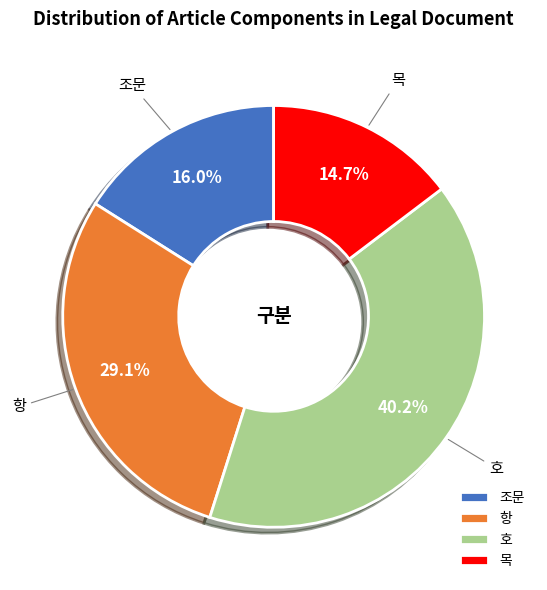

What percentage is NOT represented by 조문?

84.0%